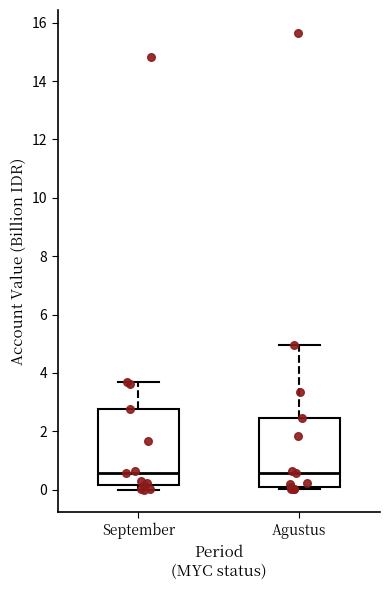

Reading left to right, transcribe this box plot: for each box, give where its median line is, the range the box spans, and where its two whiskers end, as read against the y-axis. The values are not printed on the chart, so give them approximately, as read against the axis.

September: median 0.6, box 0.2 to 2.8, whiskers 0.0 to 3.8
Agustus: median 0.6, box 0.2 to 2.4, whiskers 0.0 to 5.0